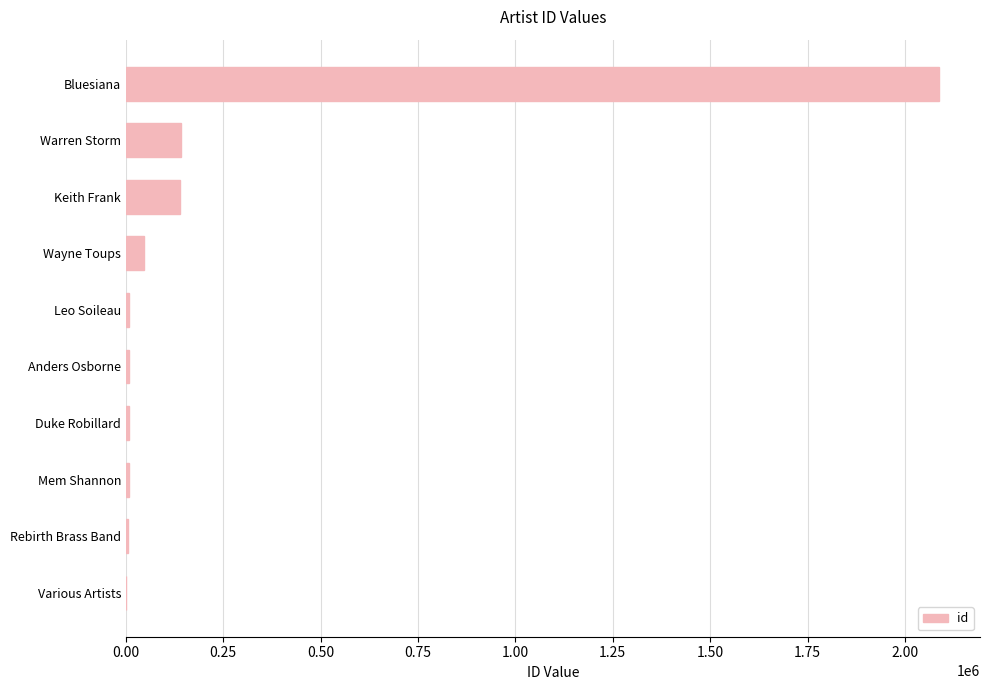

What is the greatest value displayed?

2088321